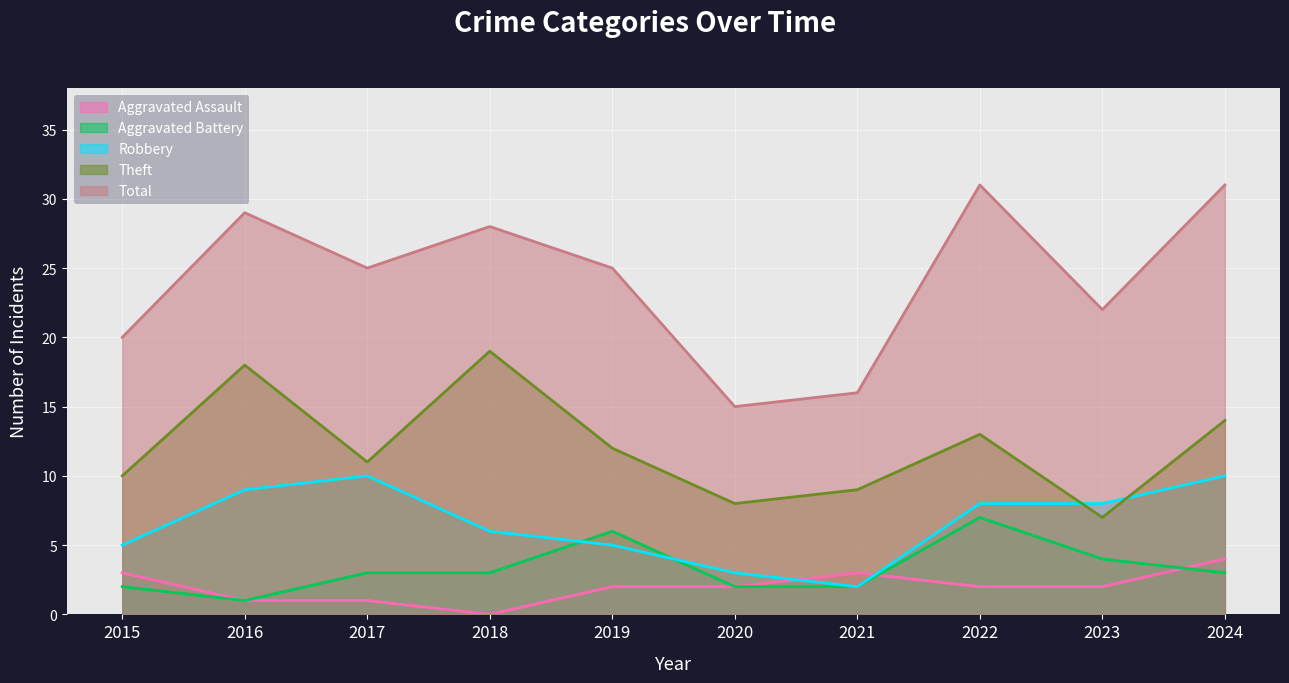

What is the sum of all Total values?

242